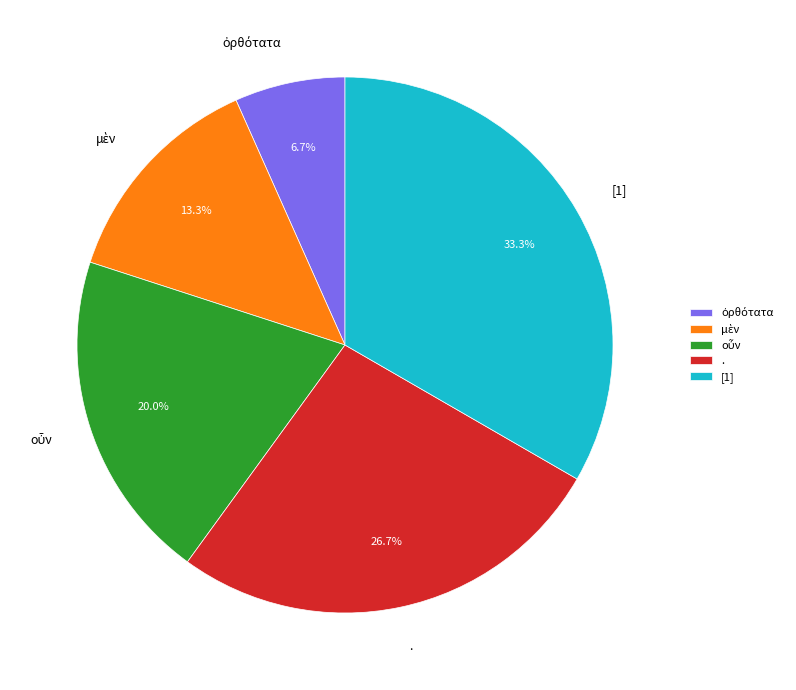

Does any single category account for the majority?

No